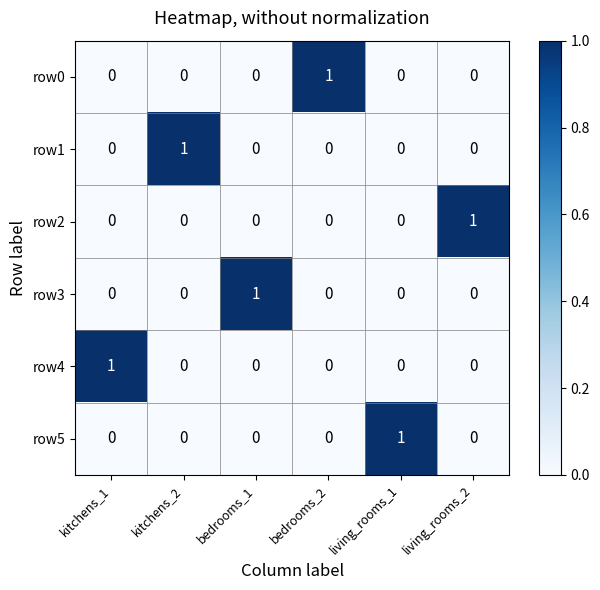

Is it true that row3 equals 0 at kitchens_2?

True